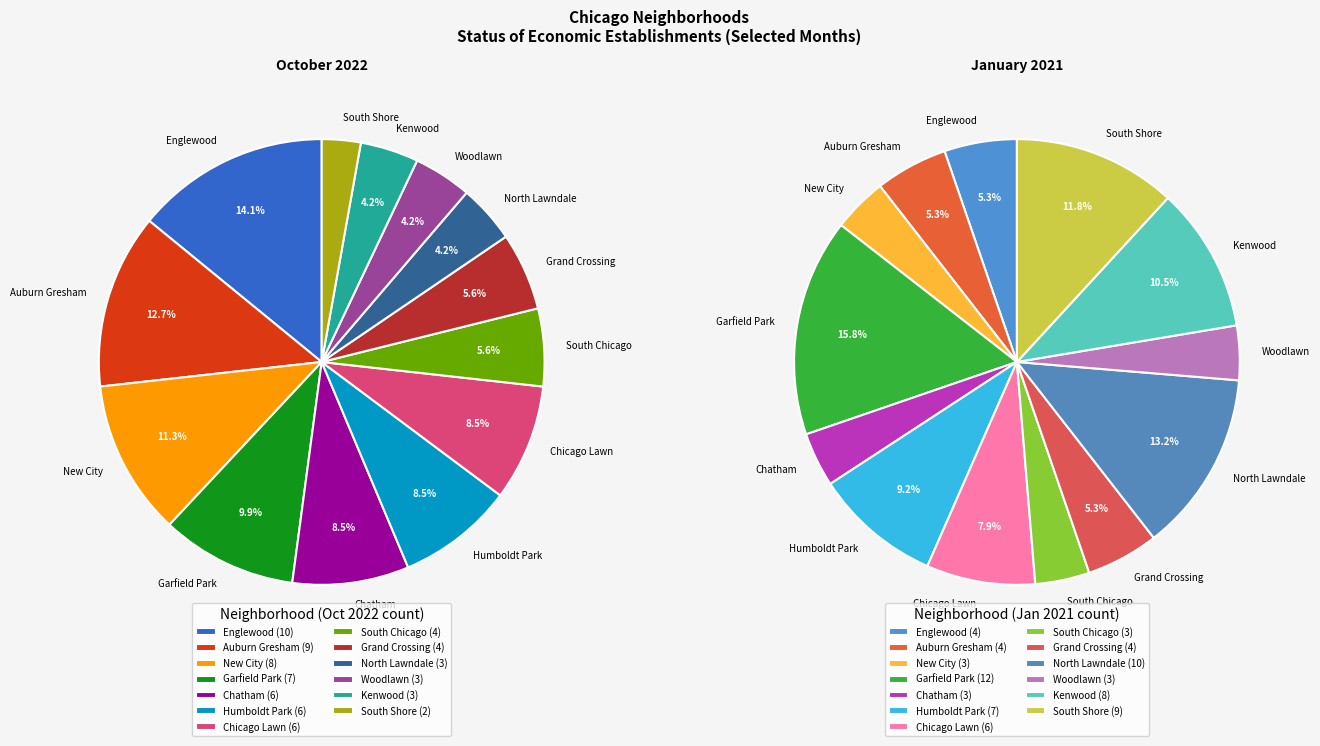

To the nearest percent, what percentage of the pie is 6?

8%